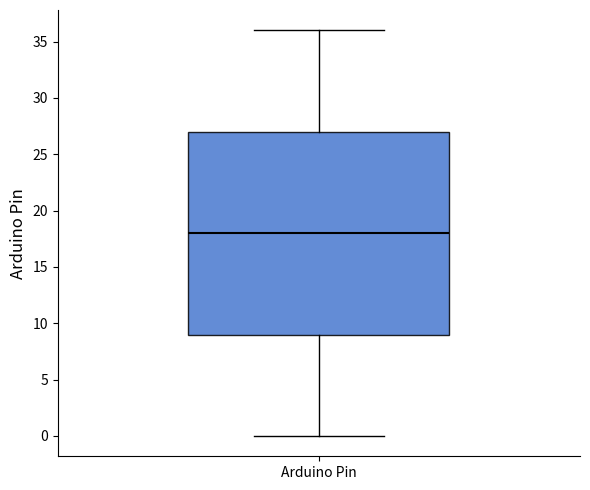

Where is the lower edge of the box for Arduino Pin on the y-axis? The values are not printed on the chart, so give them approximately, as read against the axis.

9